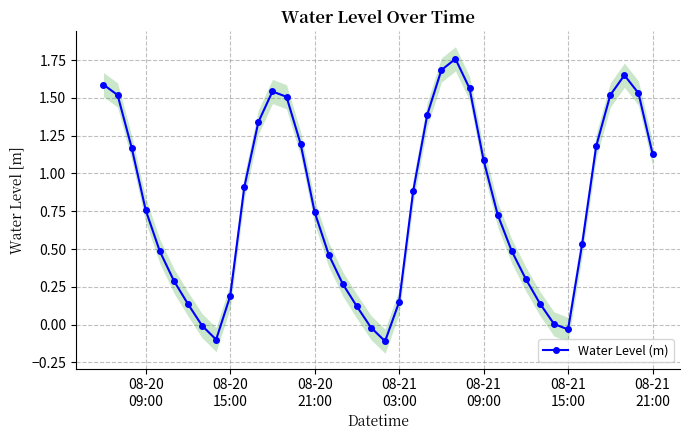

True or false: Water Level (m) has more than 2 points higher than both neighbors.

True